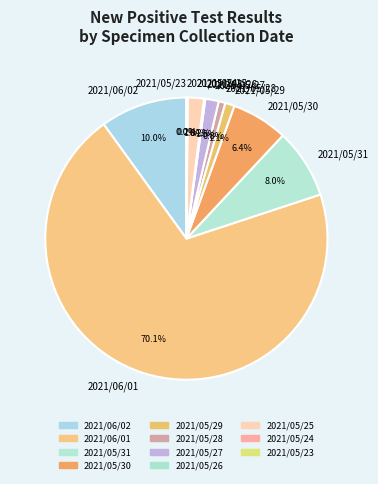

True or false: 2021/05/29 accounts for 1% of the total.

True